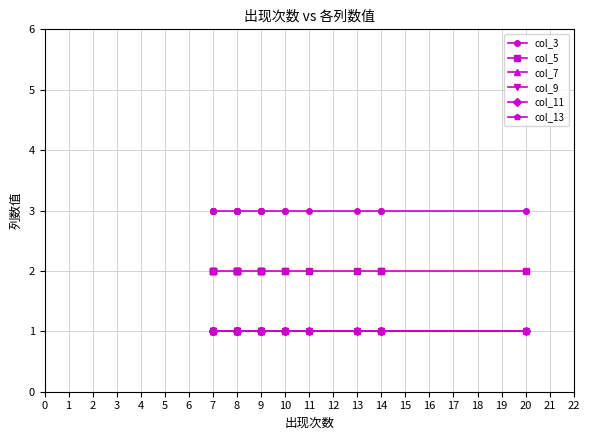

The value of col_9 at 14 is 2. True or false?

False